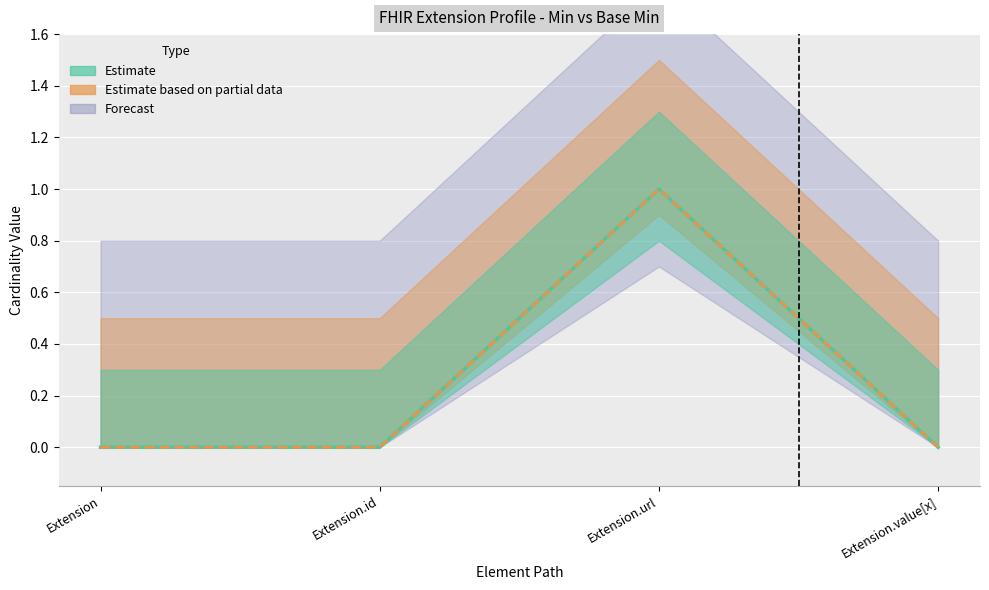

At Extension.value[x], list the series in order from largest to smallest.

Min (Estimate line), Base Min (Partial line)